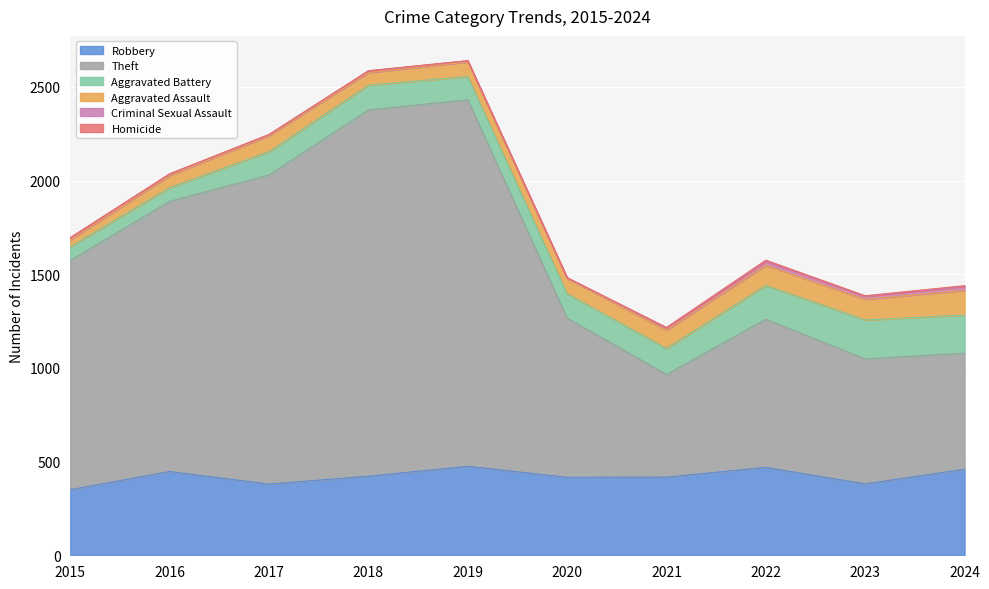

True or false: Robbery and Criminal Sexual Assault intersect in this chart.

False